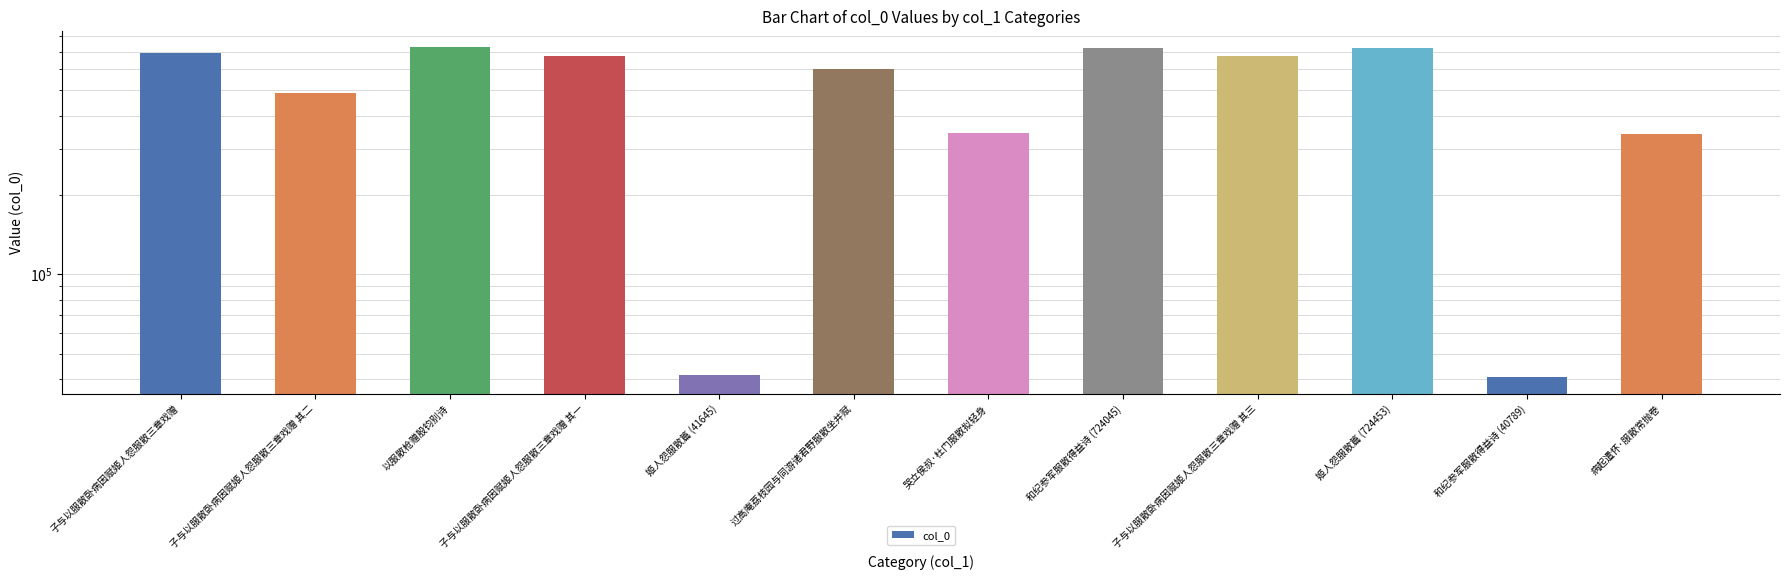

At which label is the value closest to 383428?

哭立侯叔·杜门服散拟轻身